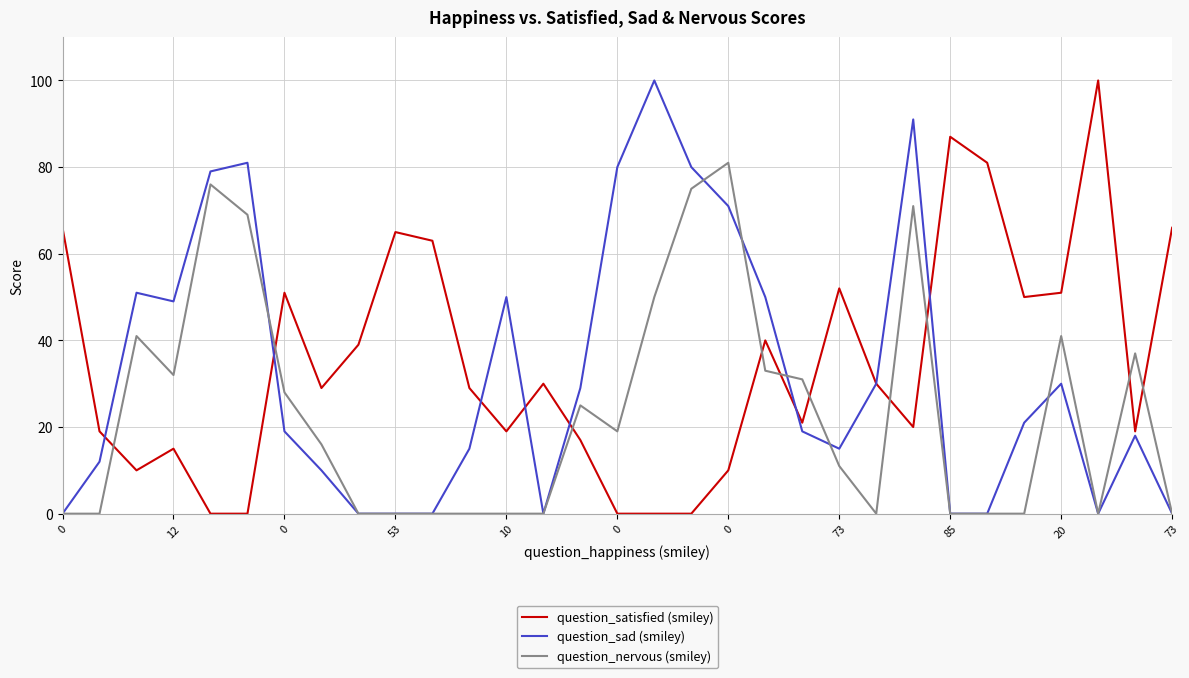

Rank the series by their average value, from highest to lowest.

question_satisfied (smiley), question_sad (smiley), question_nervous (smiley)